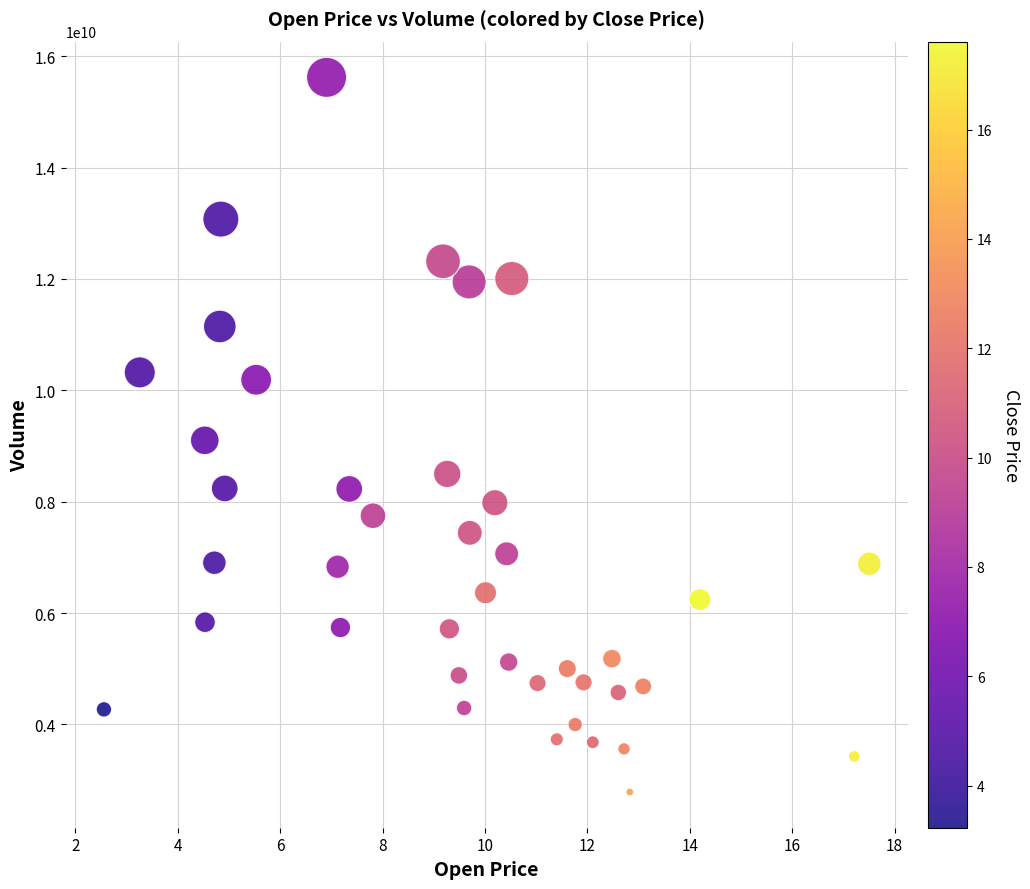

What is the range of Y values (max minus min)?

12831431756